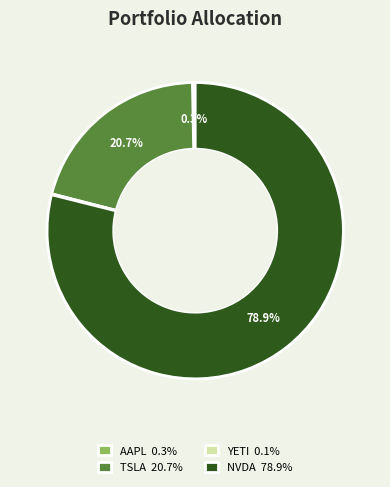

To the nearest percent, what is the difference between the NVDA and AAPL slice percentages?

79%